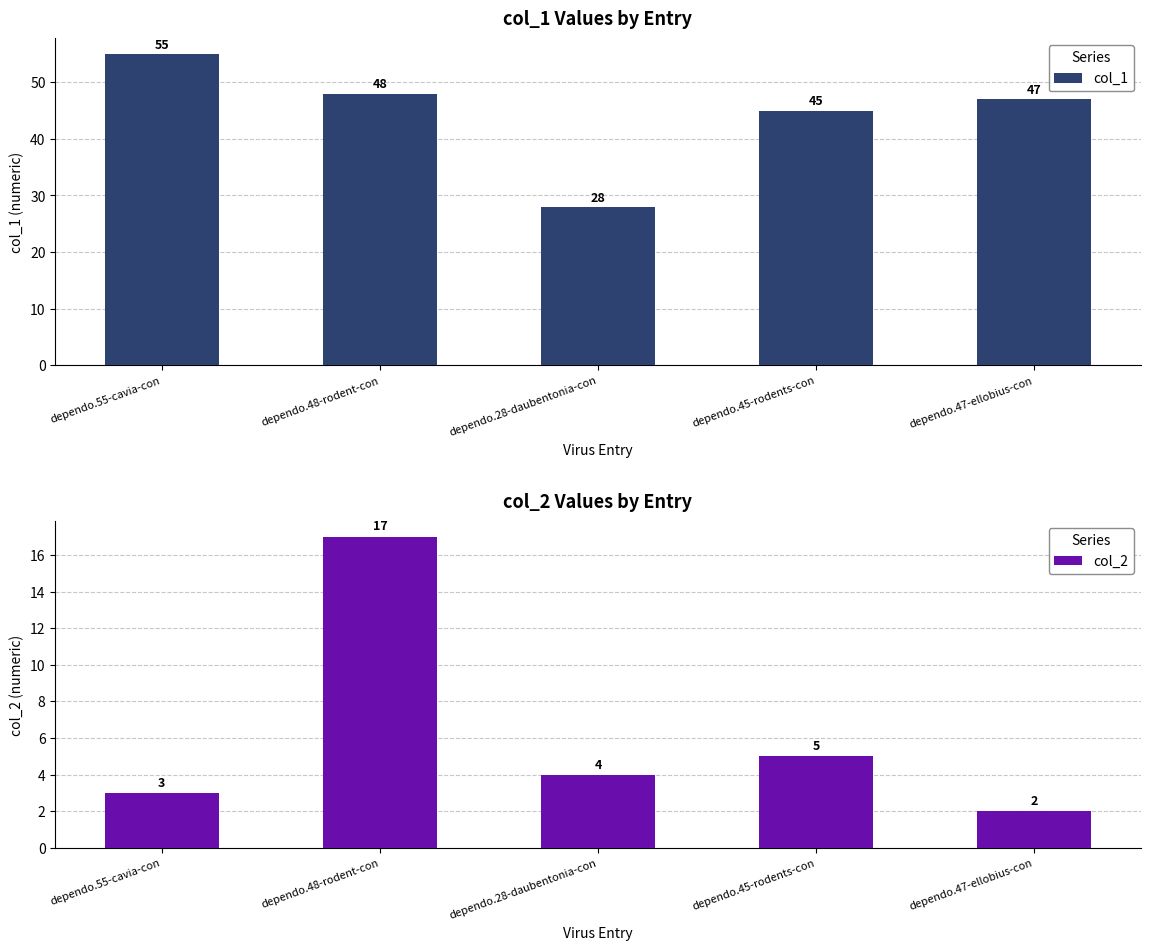

How many bars are there in total?

10